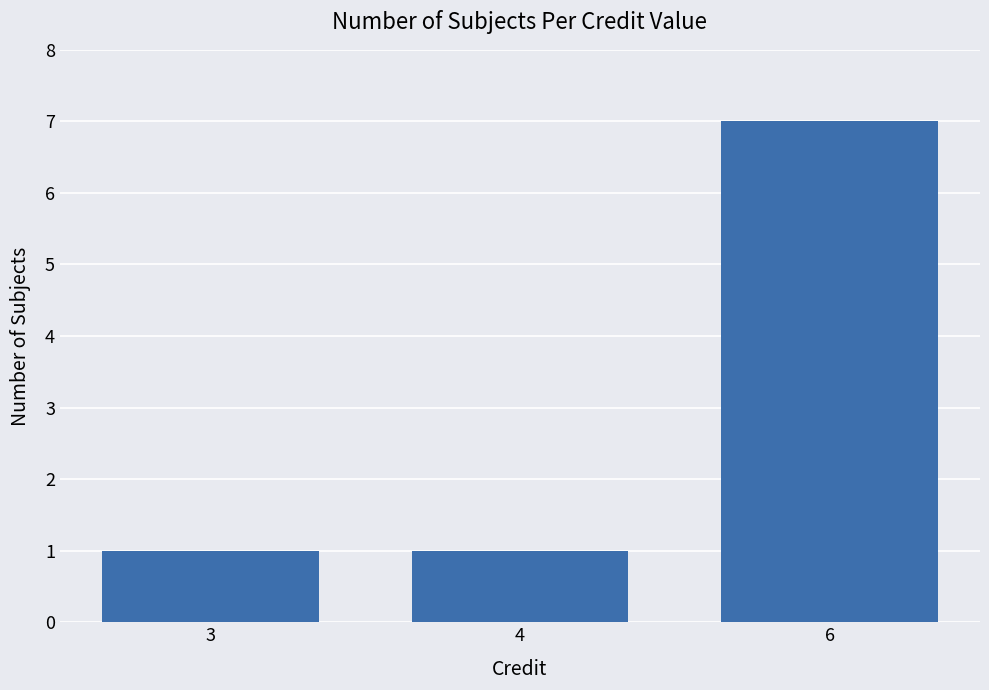

Which category has the highest value across all series?

6